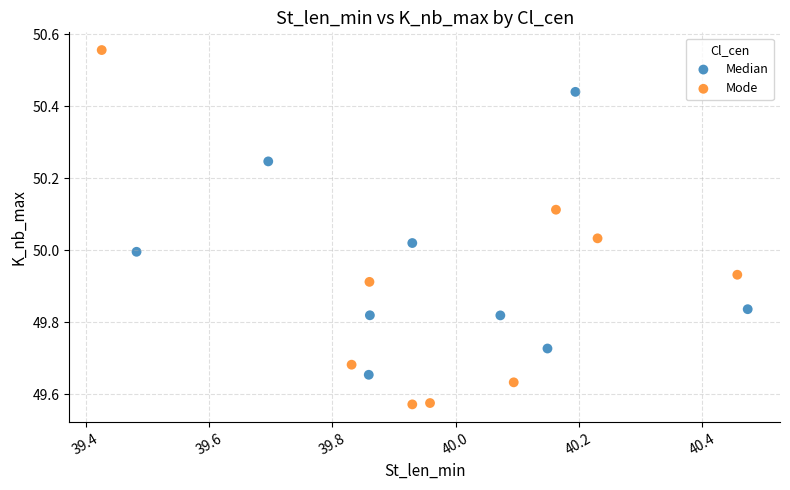

Which series has the widest spread of Y values?

Mode